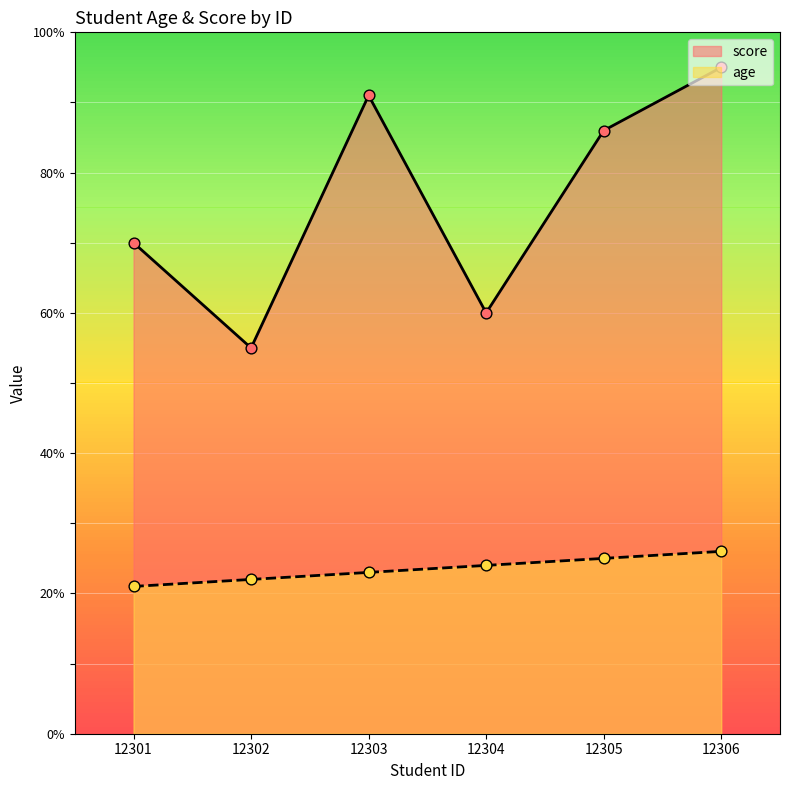

At how many categories does at least one series exceed 25?

6